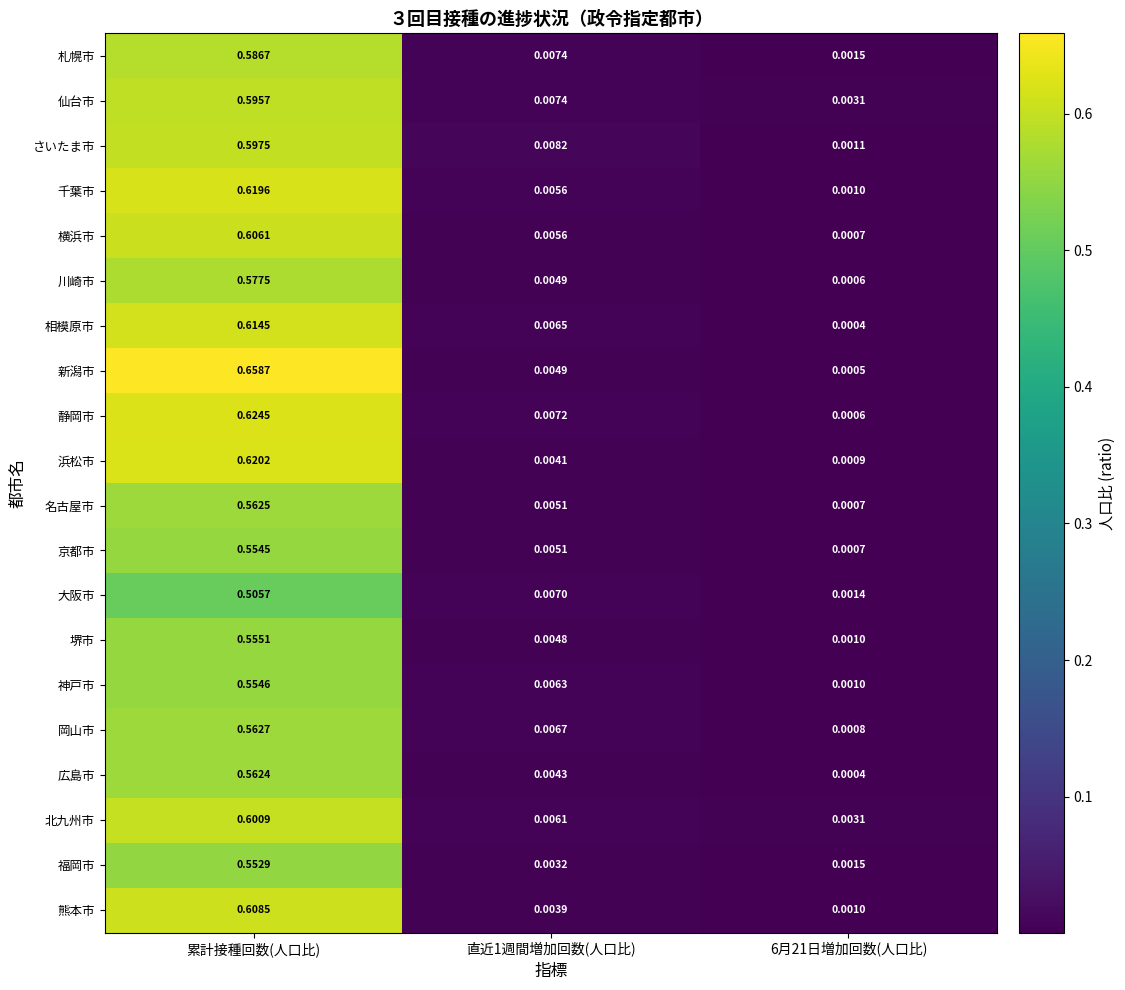

Which series has the widest spread of values?

新潟市